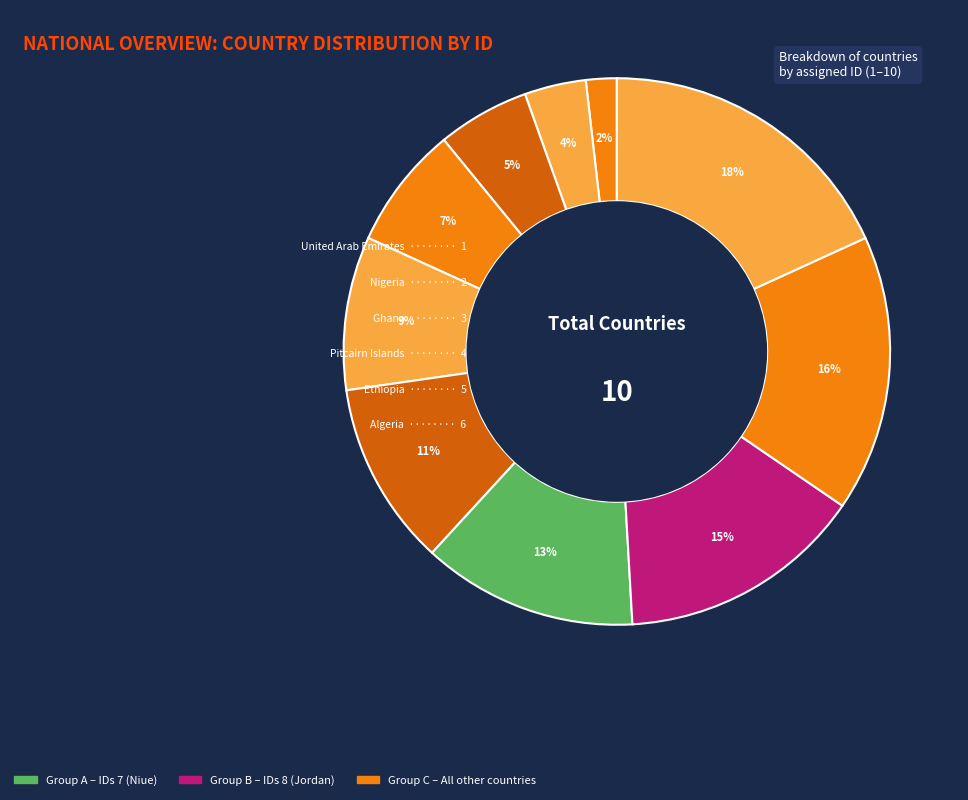

How many segments does this pie chart have?

10